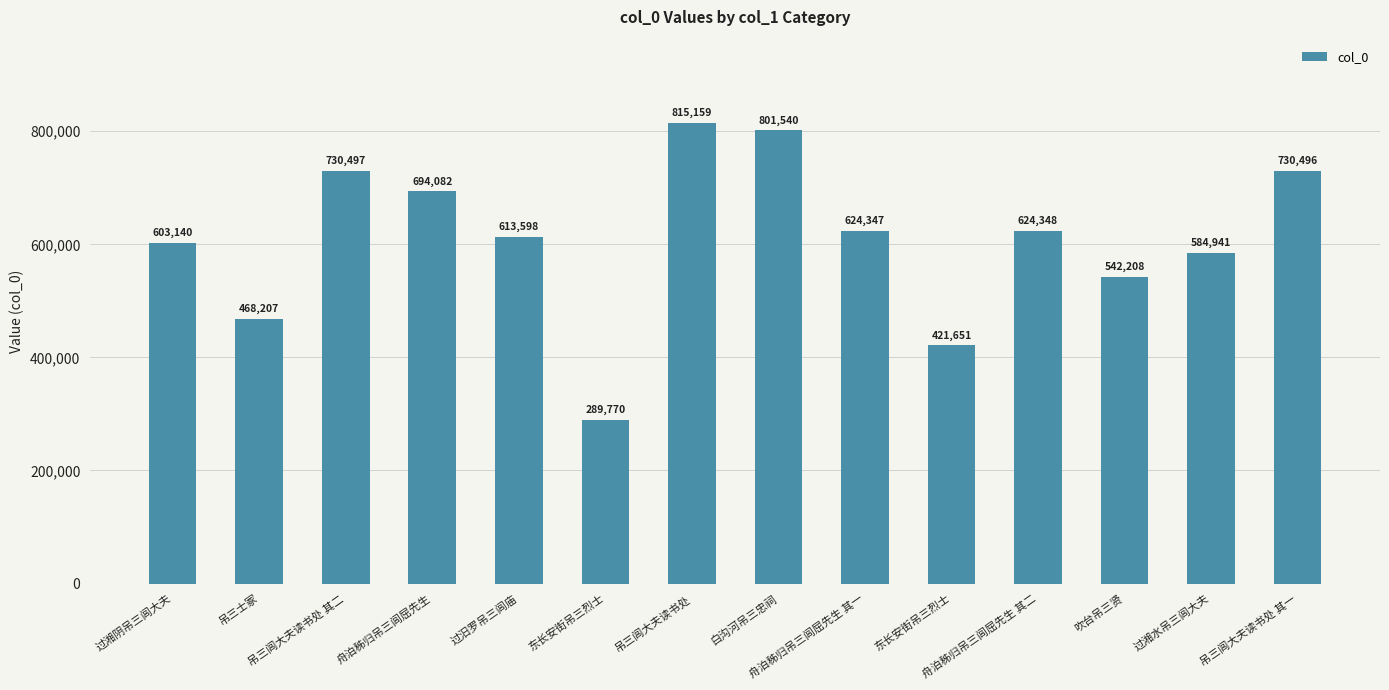

What is the average value?

610285